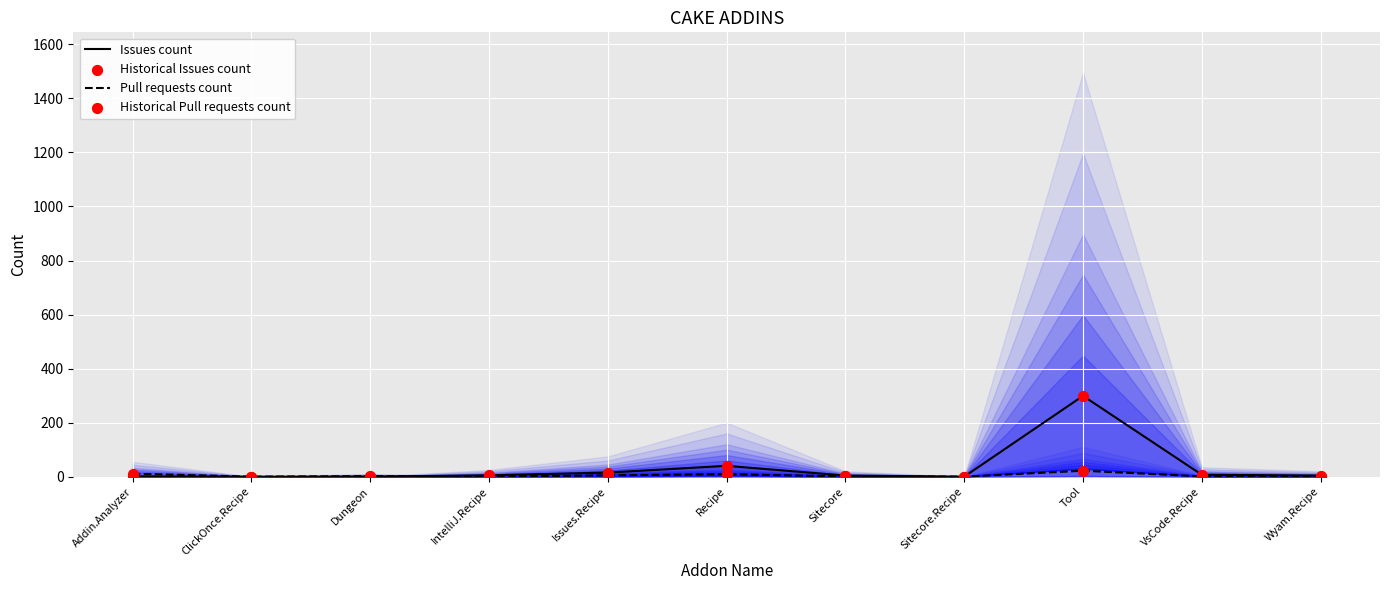

At which category is the sum across all series the highest?

Tool